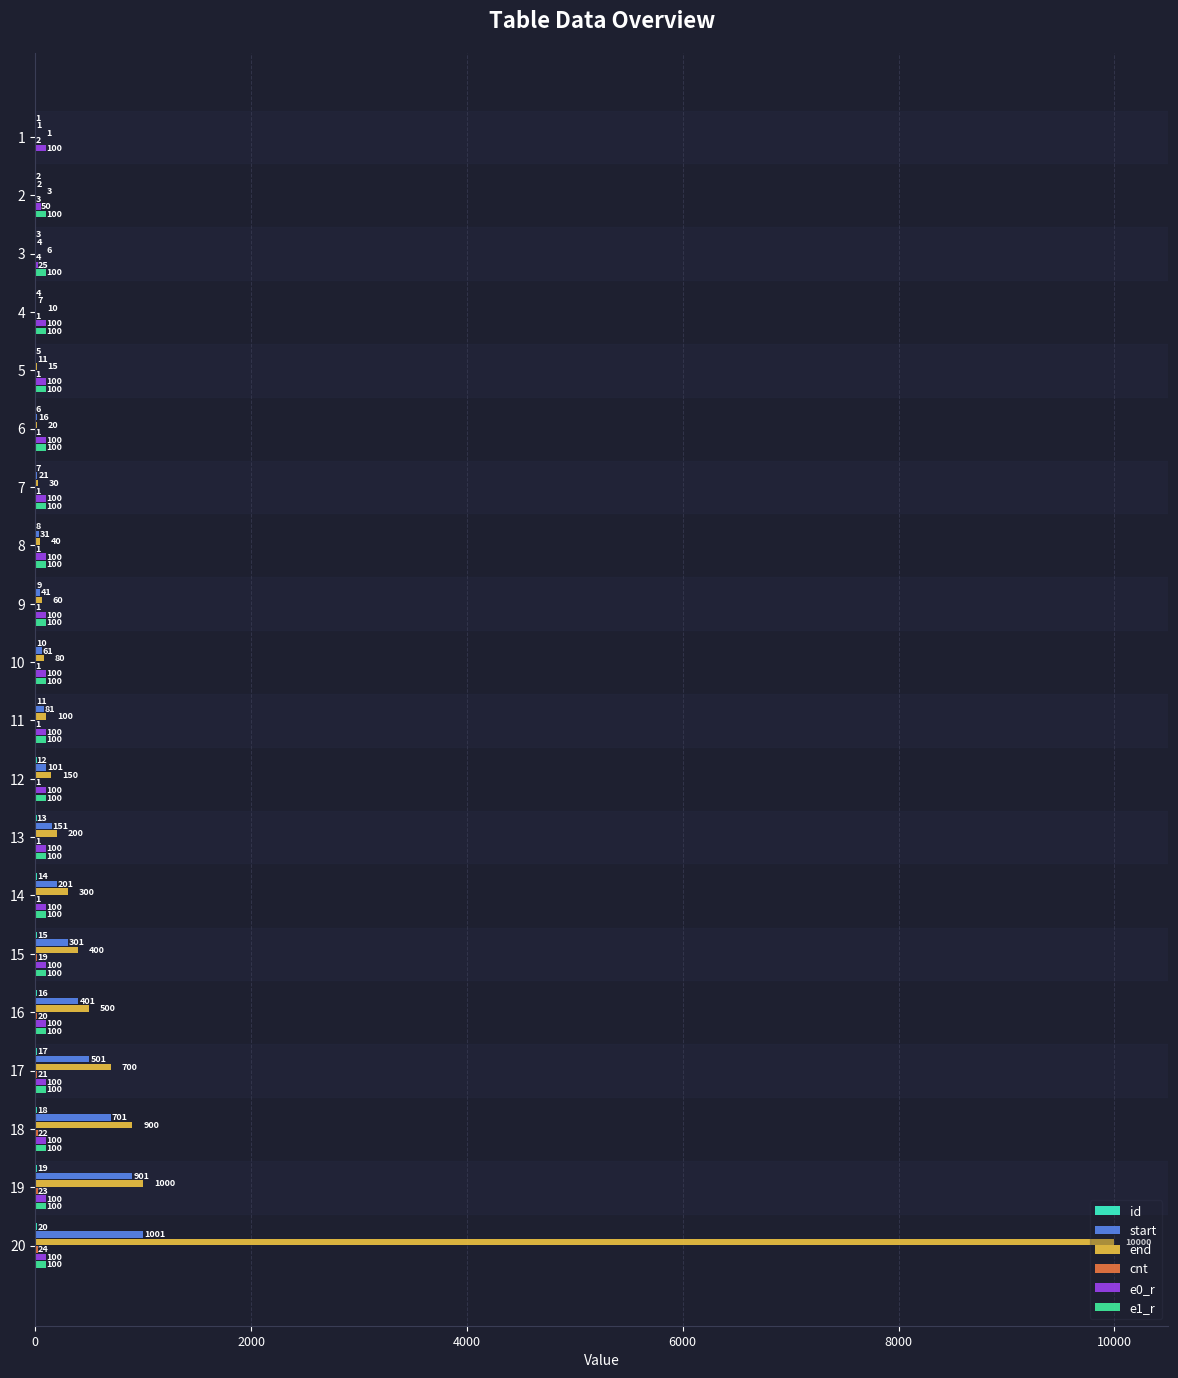

True or false: start has a value of 1097 at 18.

False